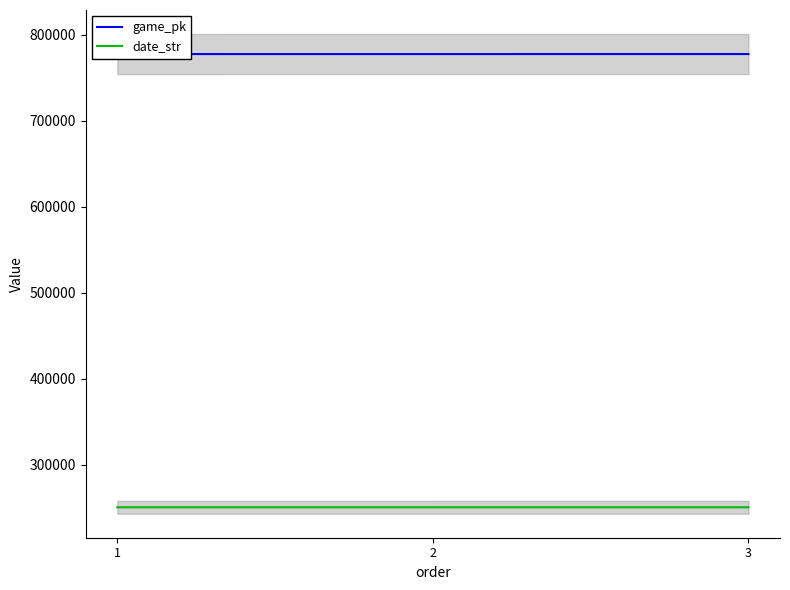

Rank the series by their average value, from lowest to highest.

date_str, game_pk